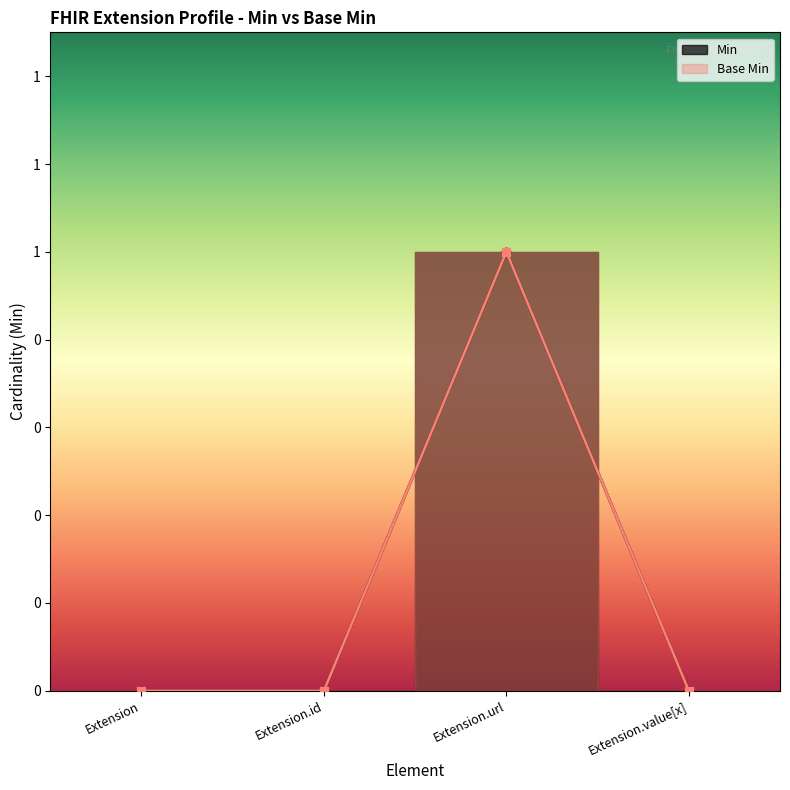

Between Extension.id and Extension.url, which is larger?

Extension.url